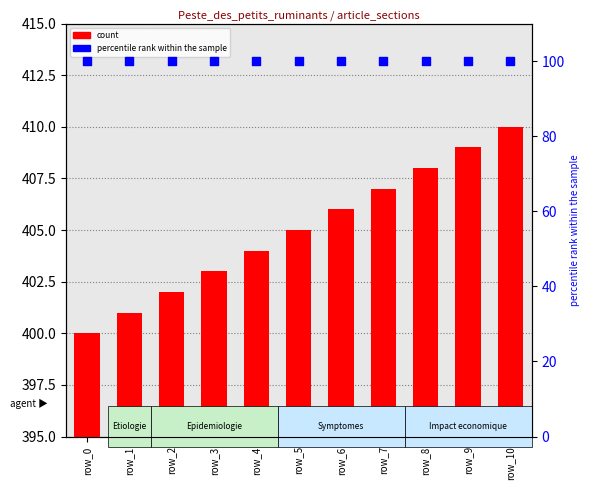

Which series has the largest Y range (max minus min)?

count